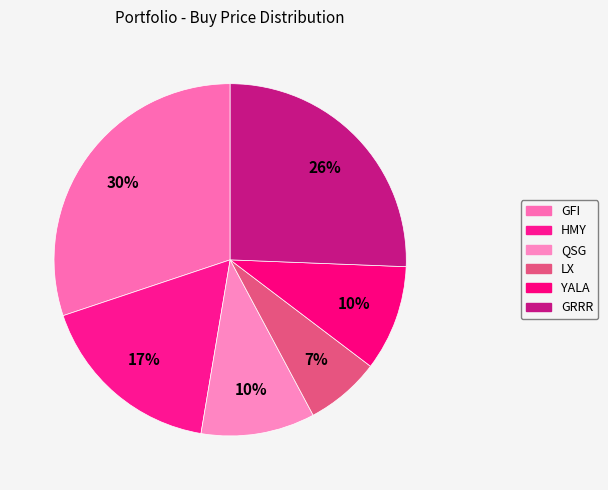

Rank the categories by value from lowest to highest.

LX, YALA, QSG, HMY, GRRR, GFI